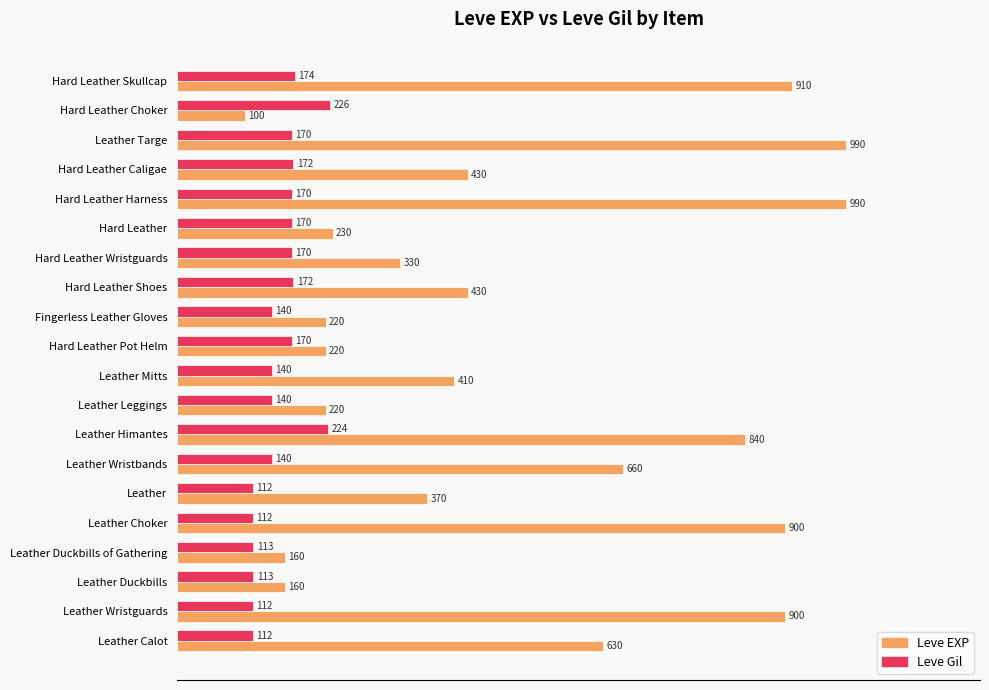

List the series in order of their overall mean, lowest first.

Leve Gil, Leve EXP